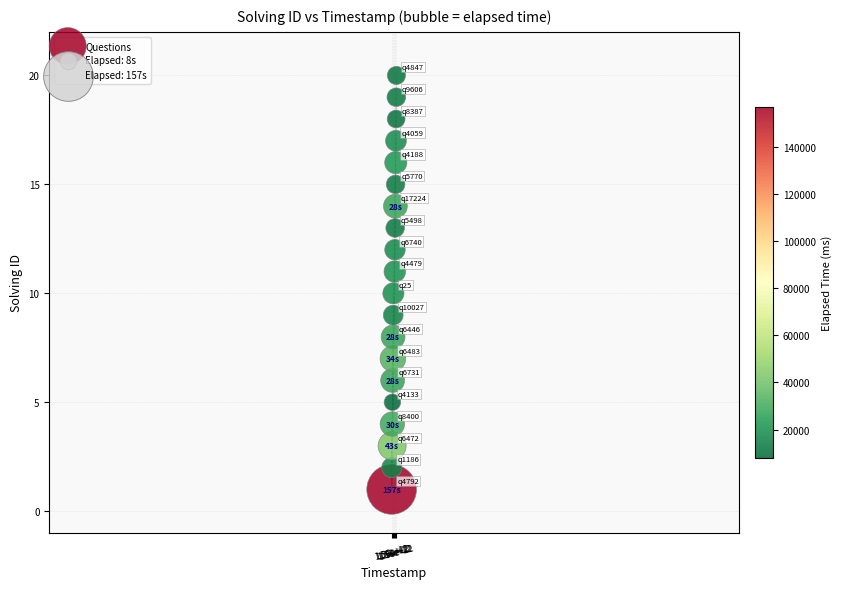

What is the range of X values (max minus min)?

696098